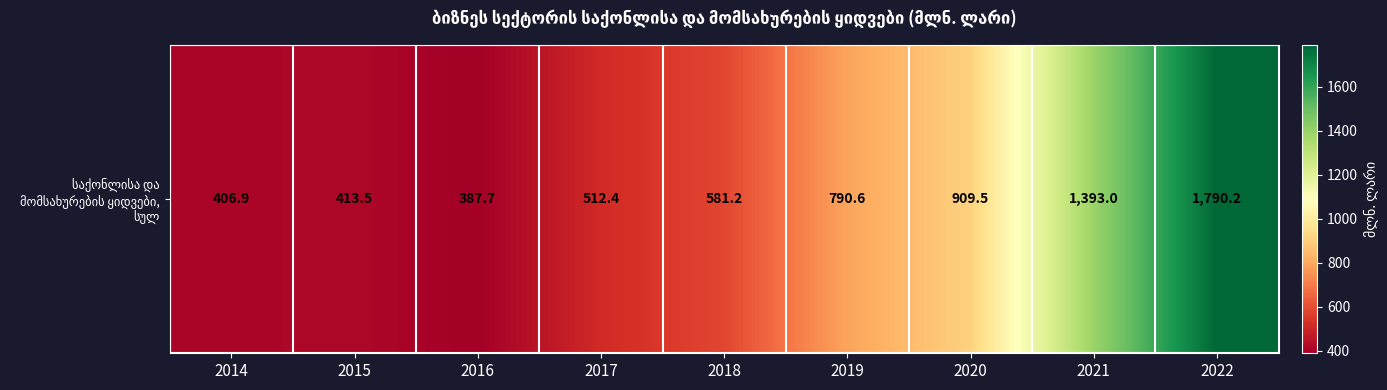

What is the minimum value shown in the chart?

387.7